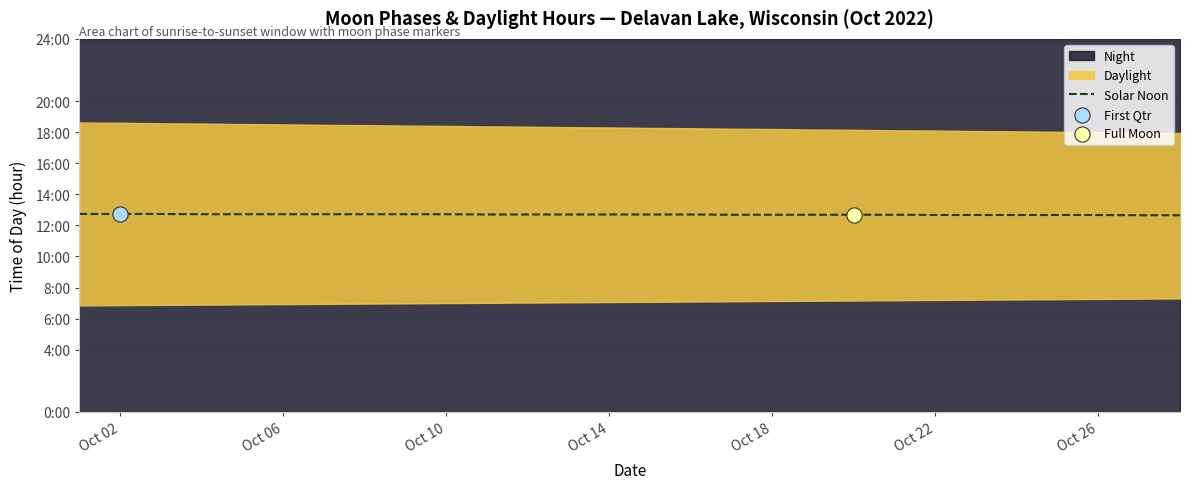

Between Oct 26 and 27, which is larger?

Oct 26